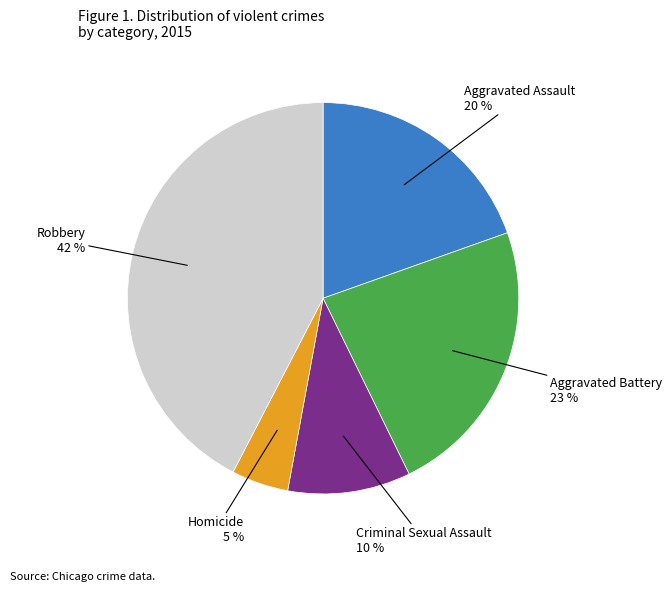

Is there a majority slice in this chart?

No